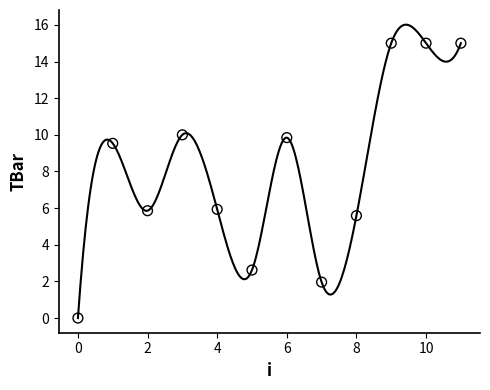

What is the range of Y values (max minus min)?

15.0